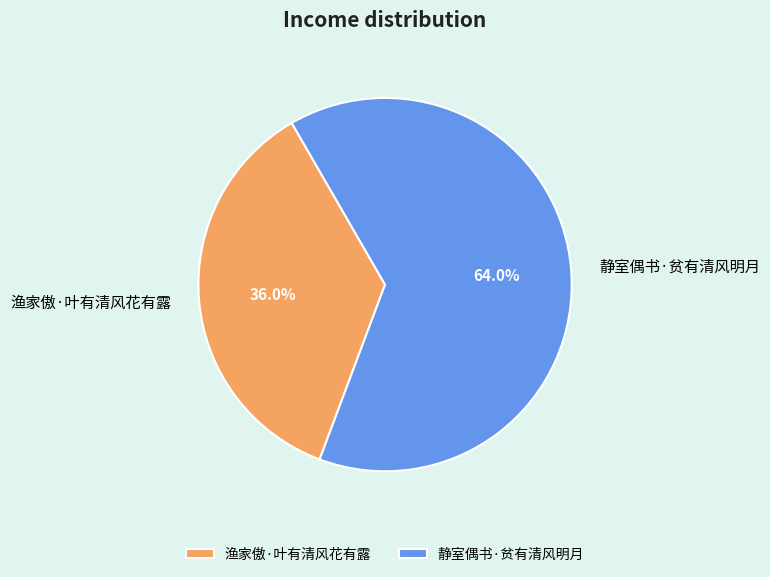

Is it true that 静室偶书·贫有清风明月 is 59% of the pie?

False